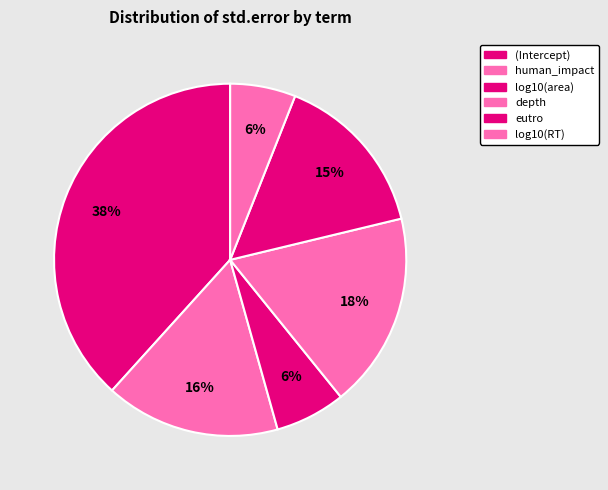

Does log10(RT) represent more than half of the total?

No